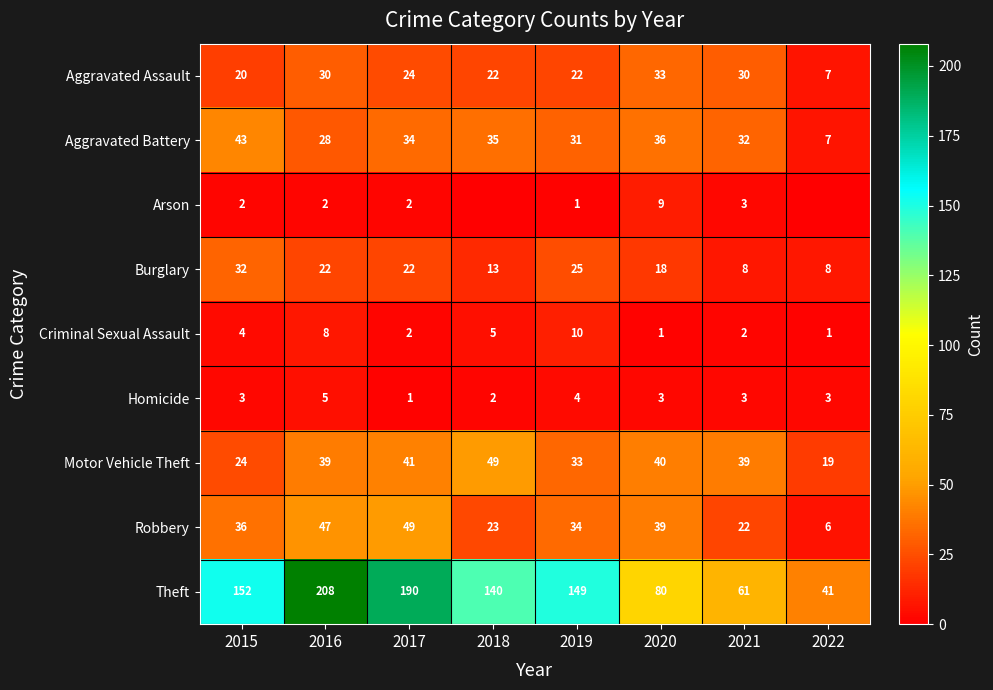

At which label is Aggravated Assault closest to 20?

2015